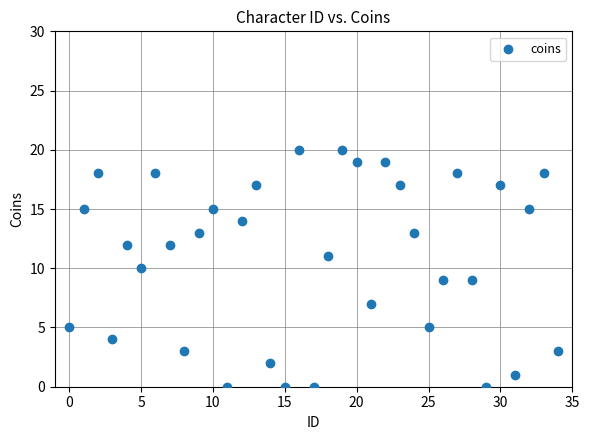

What is the range of Y values (max minus min)?

20